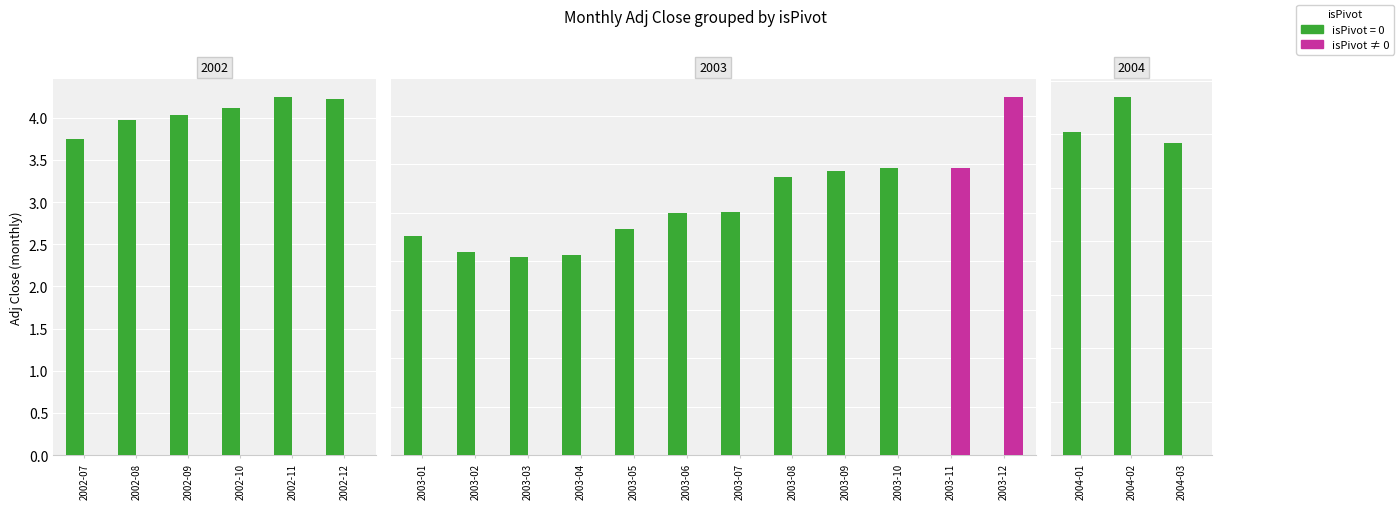

Rank the series at 2002-07 from highest to lowest value.

isPivot=0, isPivot!=0